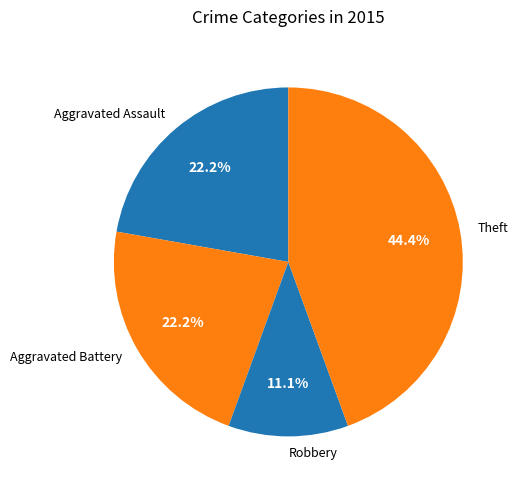

What percentage is the Robbery slice, to the nearest percent?

11%